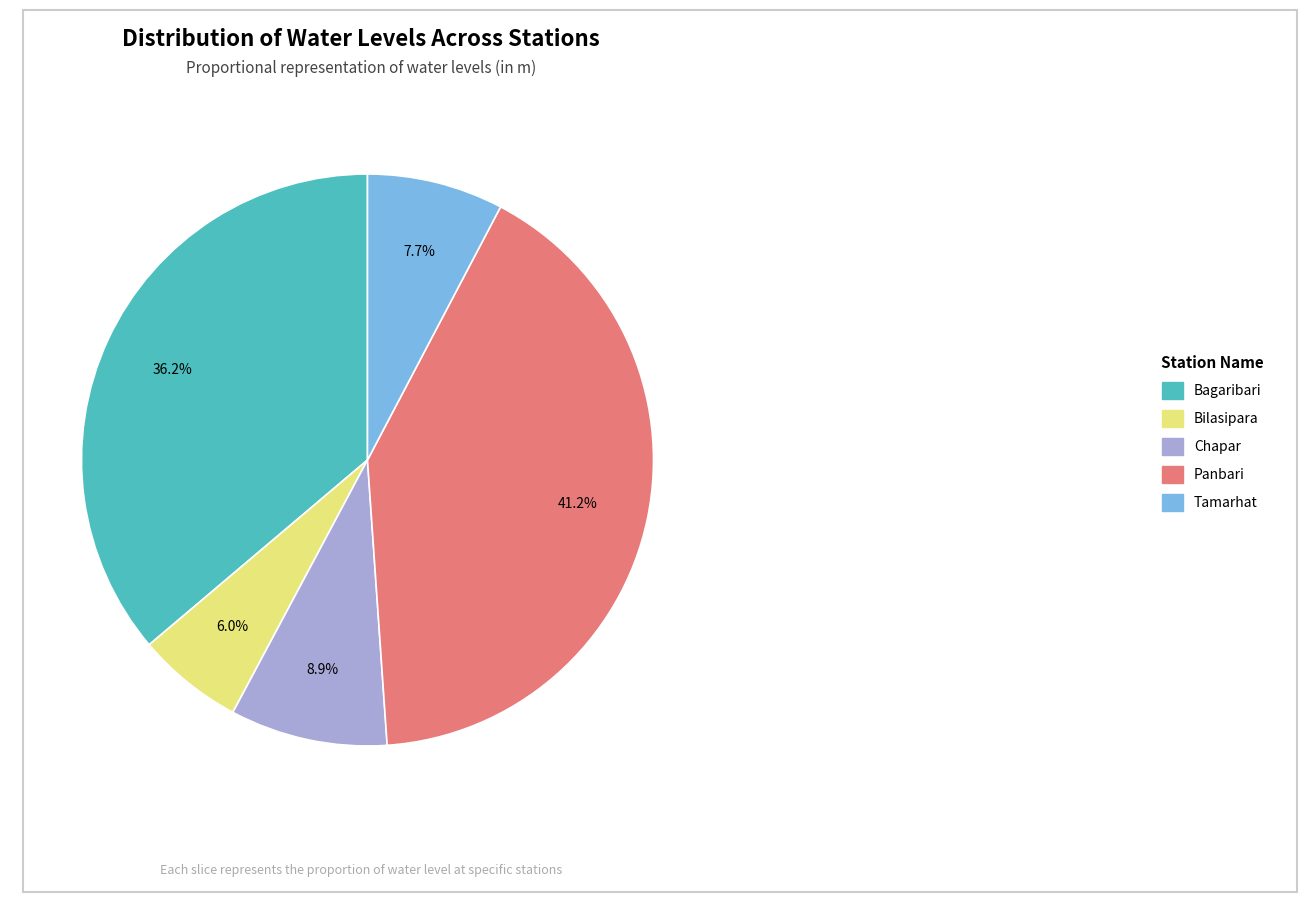

What is the smallest slice in the pie chart?

Bilasipara